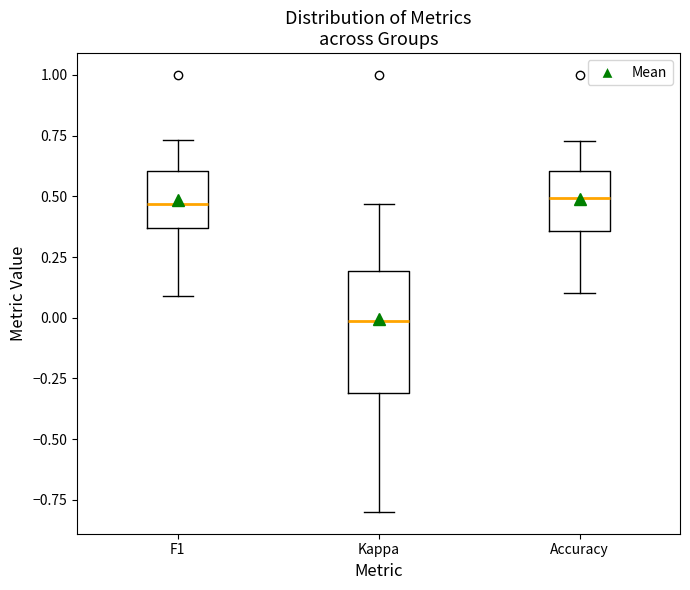

Reading left to right, transcribe this box plot: for each box, give where its median line is, the range the box spans, and where its two whiskers end, as read against the y-axis. The values are not printed on the chart, so give them approximately, as read against the axis.

F1: median 0.45, box 0.35 to 0.60, whiskers 0.10 to 0.75
Kappa: median 0.00, box -0.30 to 0.20, whiskers -0.80 to 0.45
Accuracy: median 0.50, box 0.35 to 0.60, whiskers 0.10 to 0.75